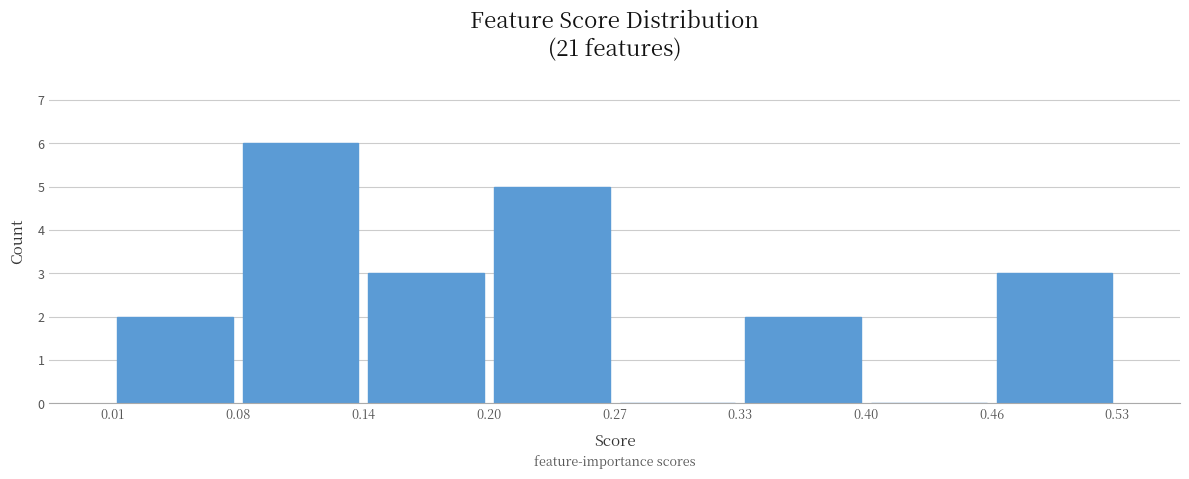

Over which range of the x-axis is the bar tallest?

0.08 to 0.14